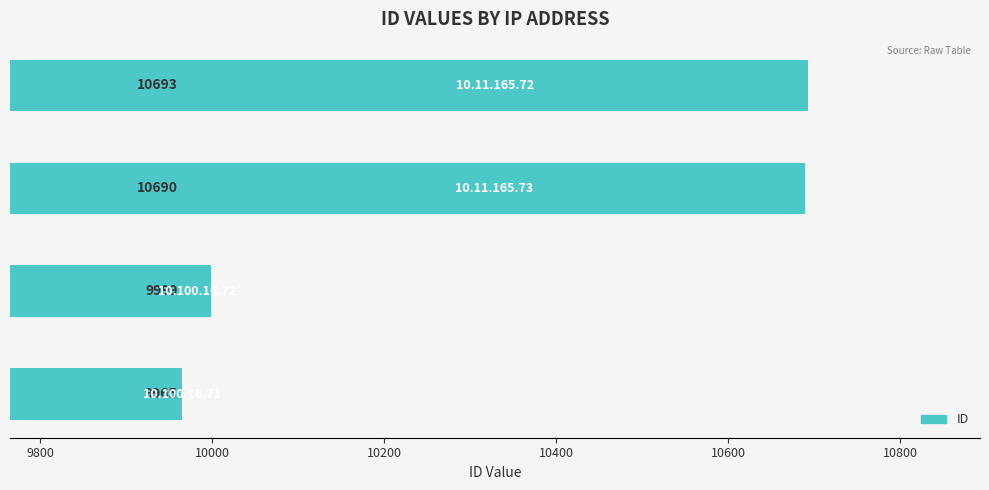

What is the greatest value displayed?

10693